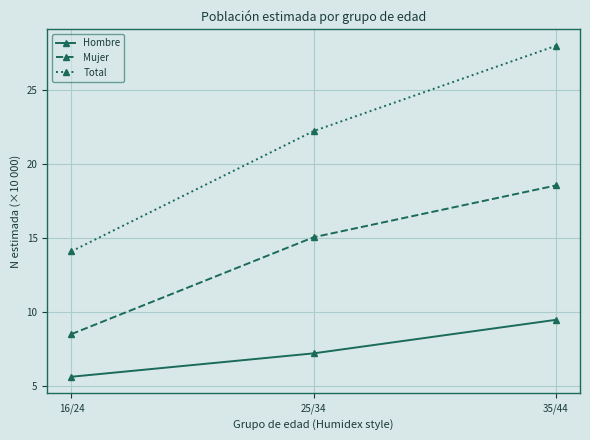

Which series has the largest range (max minus min)?

Total